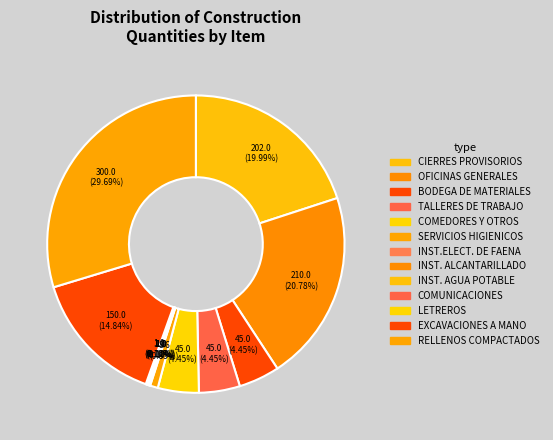

Rank the categories by value from lowest to highest.

INST.ELECT. DE FAENA, INST. ALCANTARILLADO, INST. AGUA POTABLE, COMUNICACIONES, LETREROS, SERVICIOS HIGIENICOS, BODEGA DE MATERIALES, TALLERES DE TRABAJO, COMEDORES Y OTROS, EXCAVACIONES A MANO, CIERRES PROVISORIOS, OFICINAS GENERALES, RELLENOS COMPACTADOS